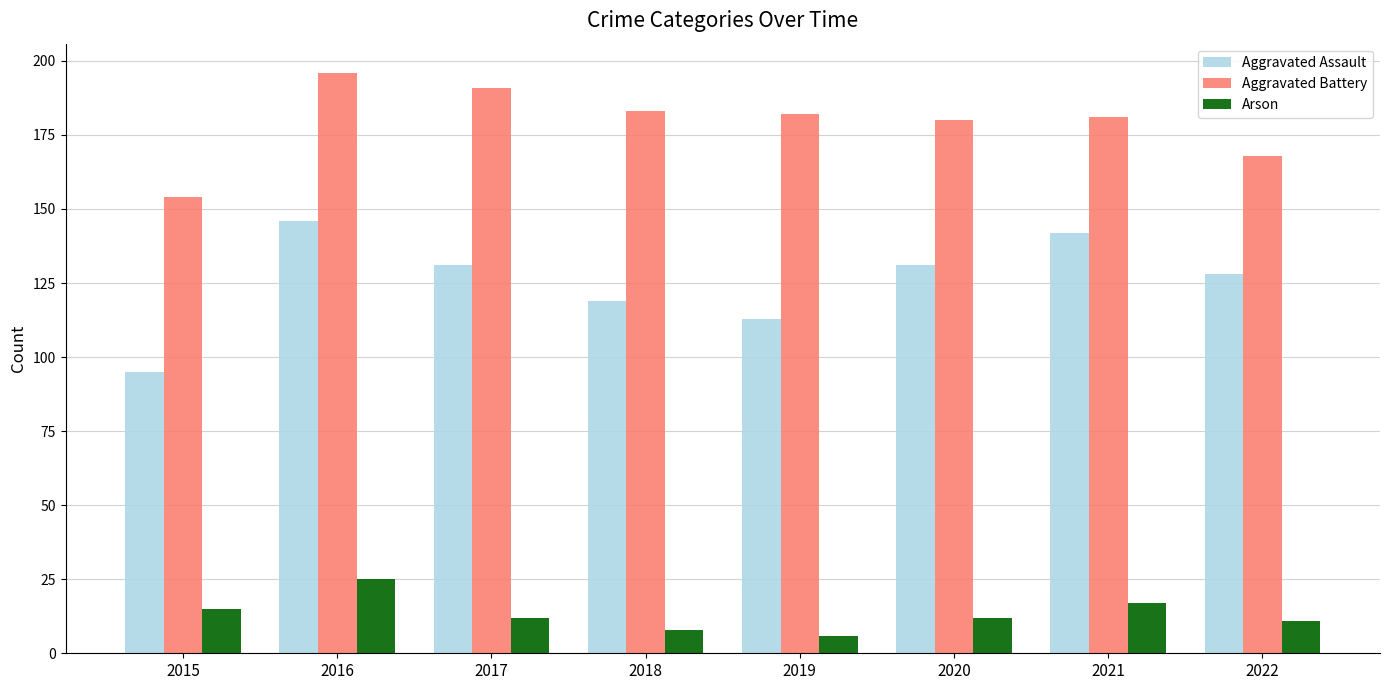

True or false: Aggravated Battery has a value of 46 at 2020.

False